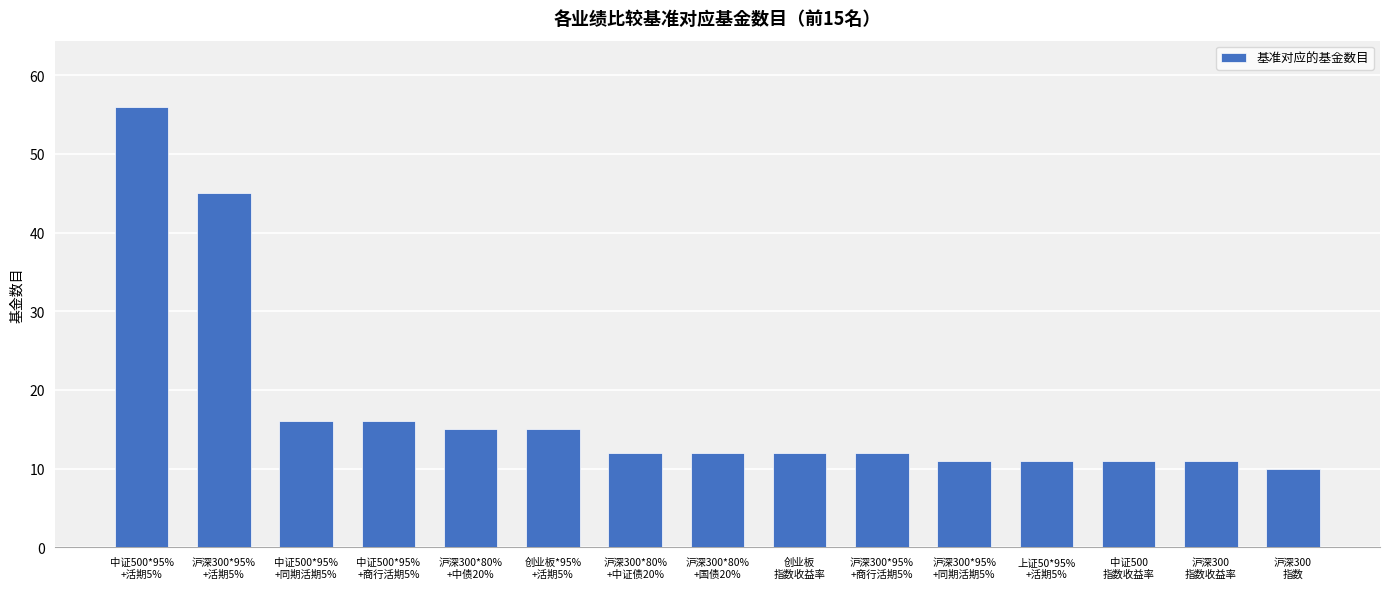

What is the sum of all values?

265